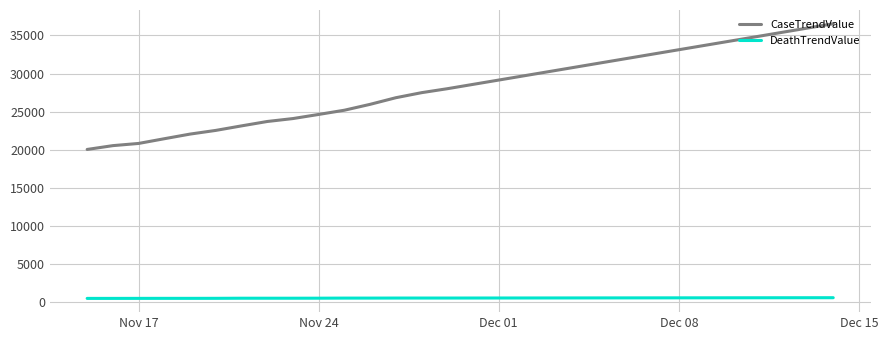

Which series has the largest range (max minus min)?

CaseTrendValue